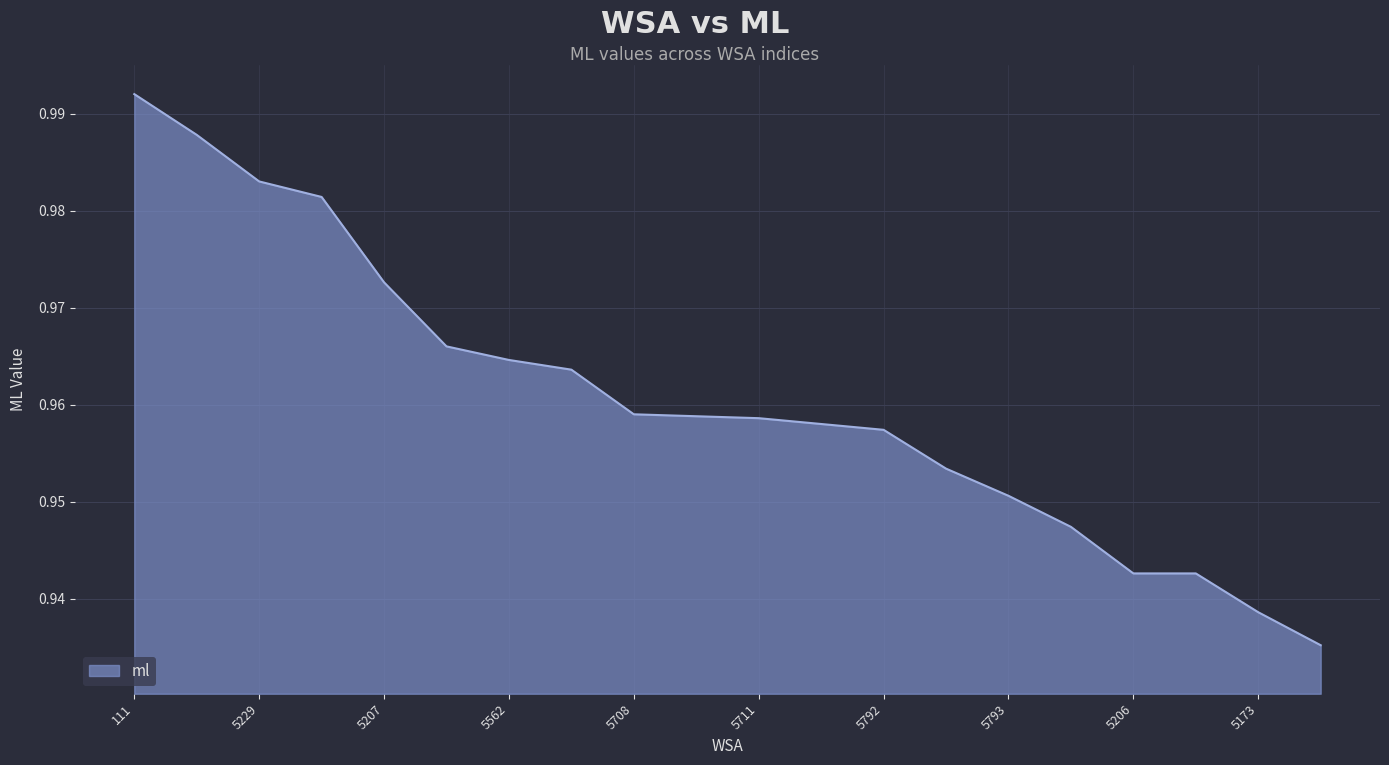

Which category has the highest value across all series?

111